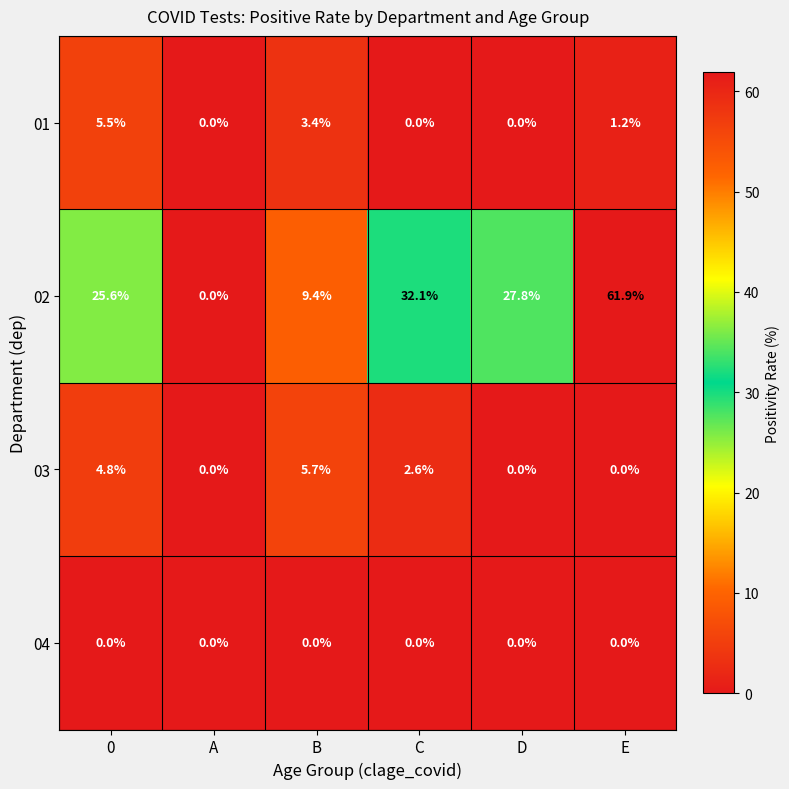

Reading left to right, list all the values displayed in this chart.

01: 0=5.5	A=0.0	B=3.4	C=0.0	D=0.0	E=1.2
02: 0=25.6	A=0.0	B=9.4	C=32.1	D=27.8	E=61.9
03: 0=4.8	A=0.0	B=5.7	C=2.6	D=0.0	E=0.0
04: 0=0.0	A=0.0	B=0.0	C=0.0	D=0.0	E=0.0